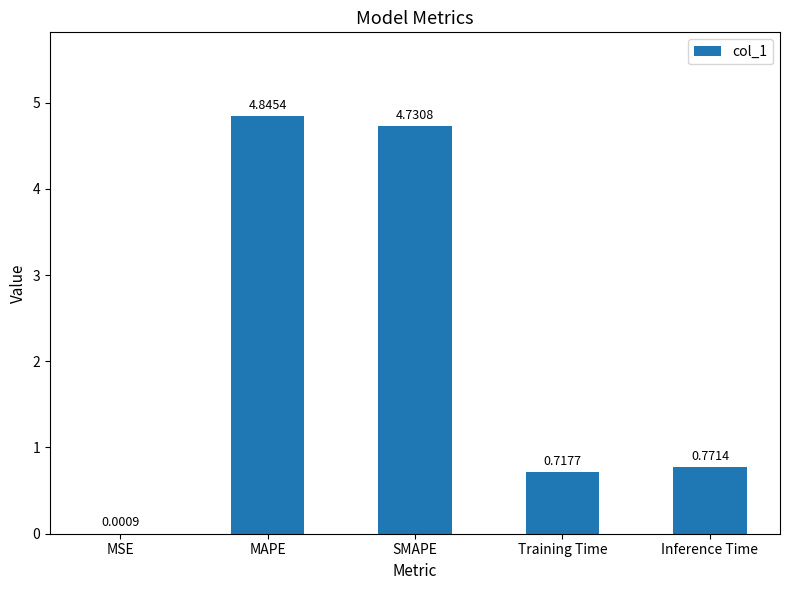

Which has a higher value, Inference Time or SMAPE?

SMAPE